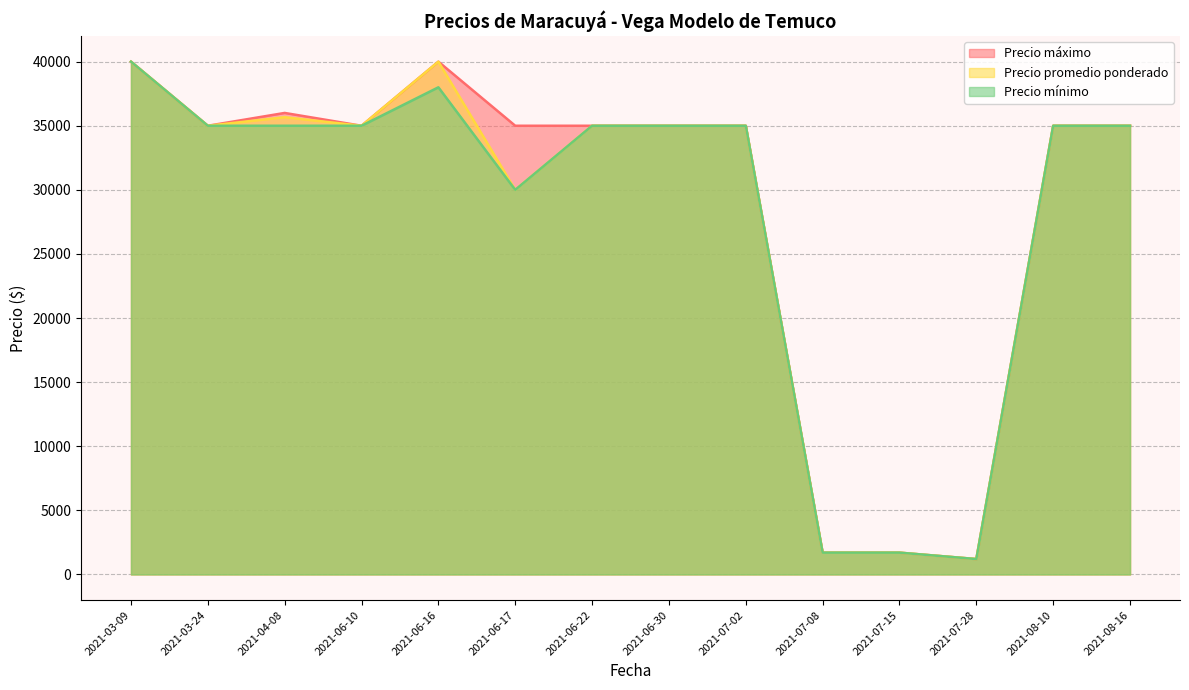

What position from the left is 2021-06-22?

7